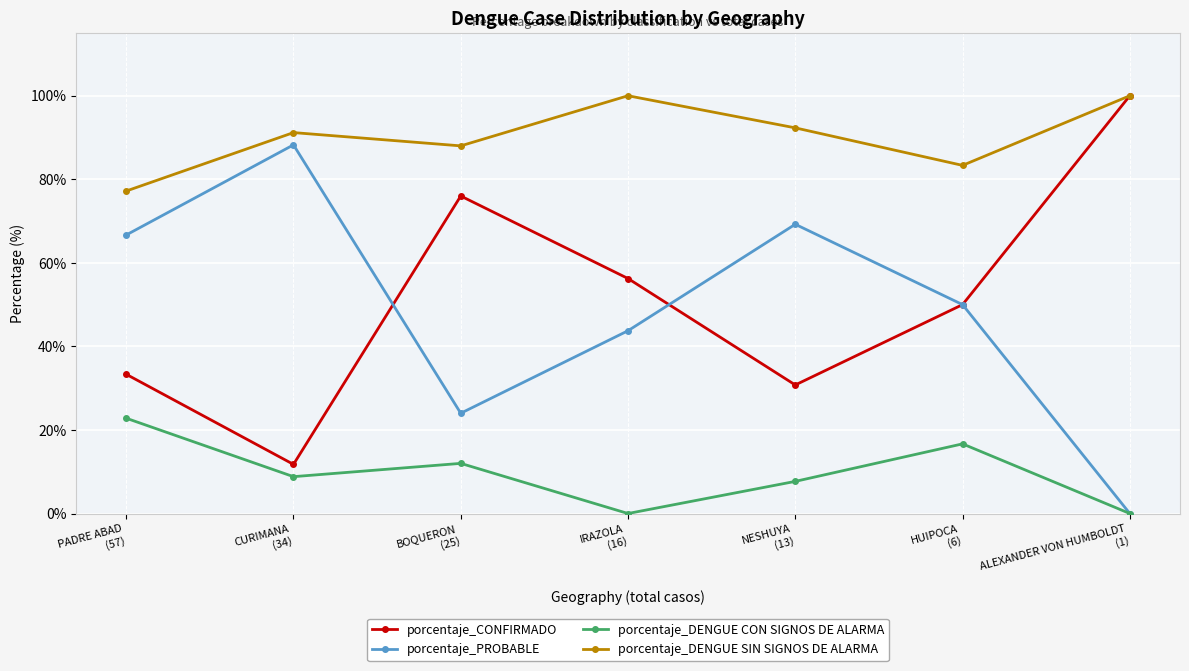

Is it true that porcentaje_DENGUE SIN SIGNOS DE ALARMA equals 91.2 at CURIMANA
(34)?

True